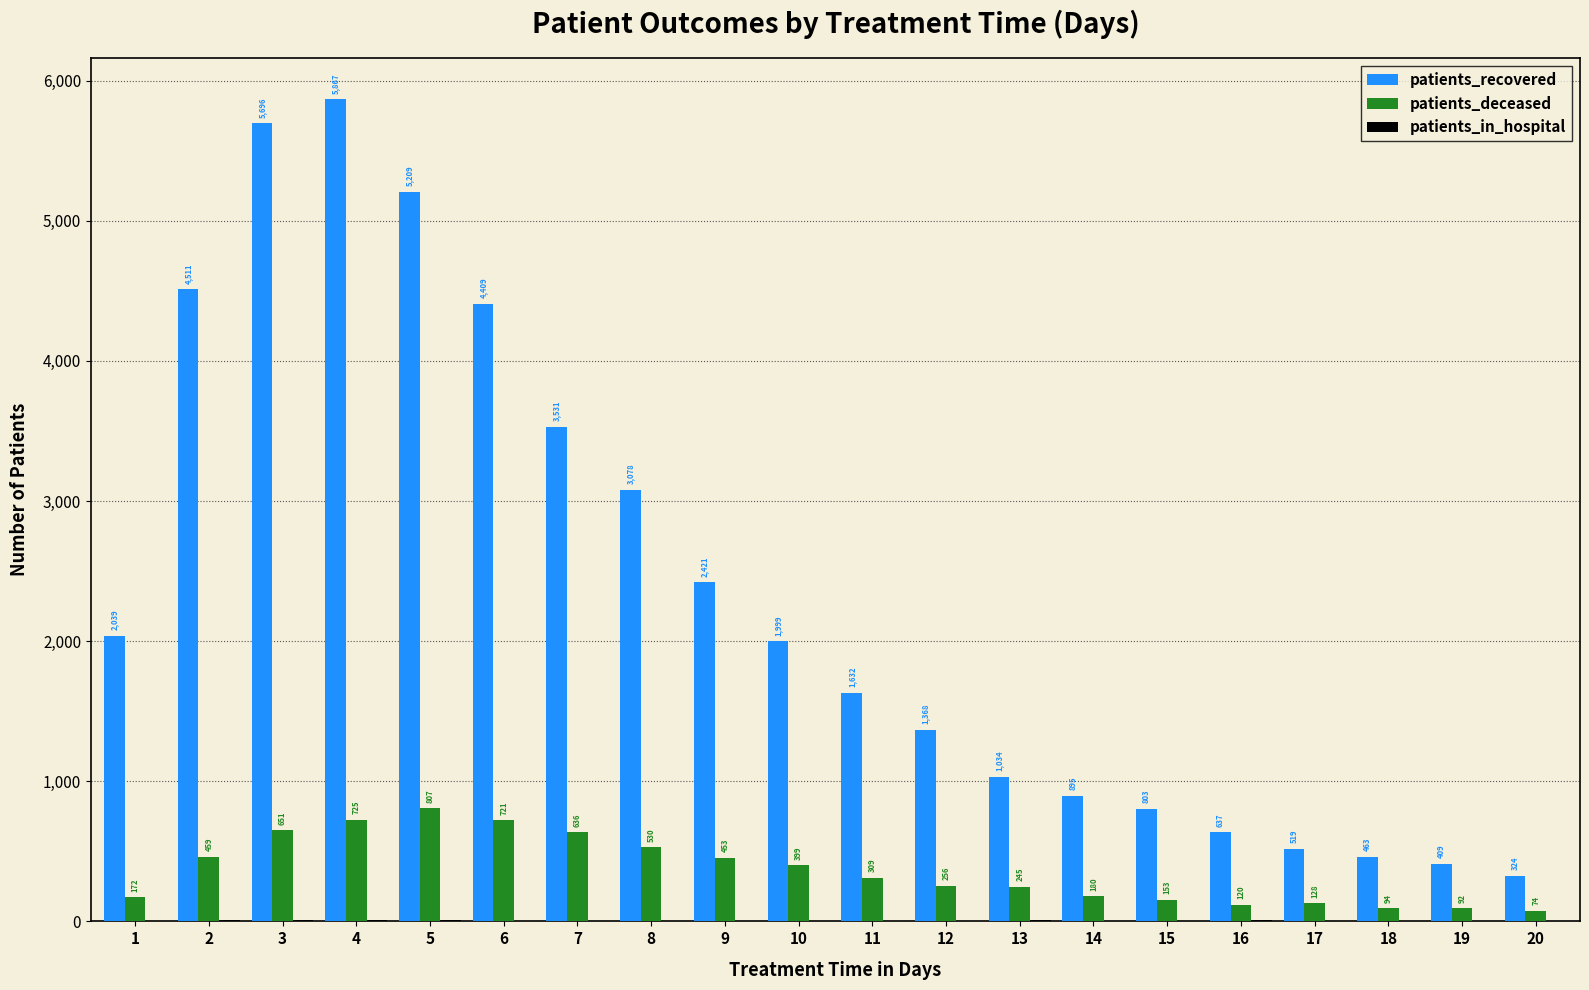

Which series has the largest range (max minus min)?

patients_recovered